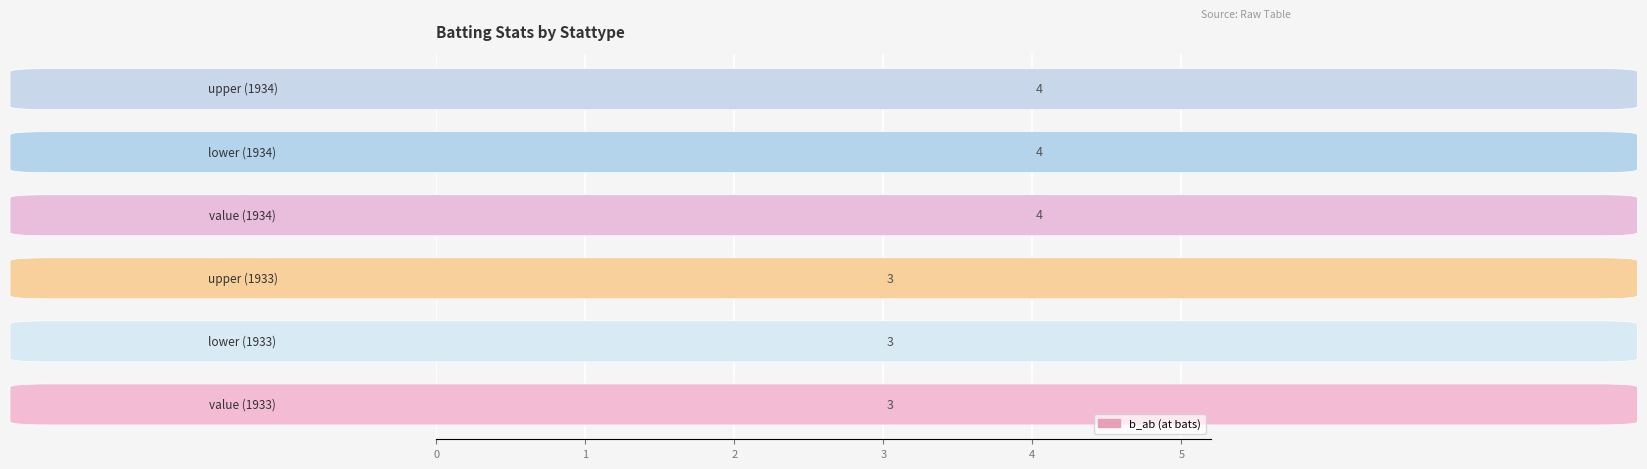

Count the values in the range 3 to 4.

6